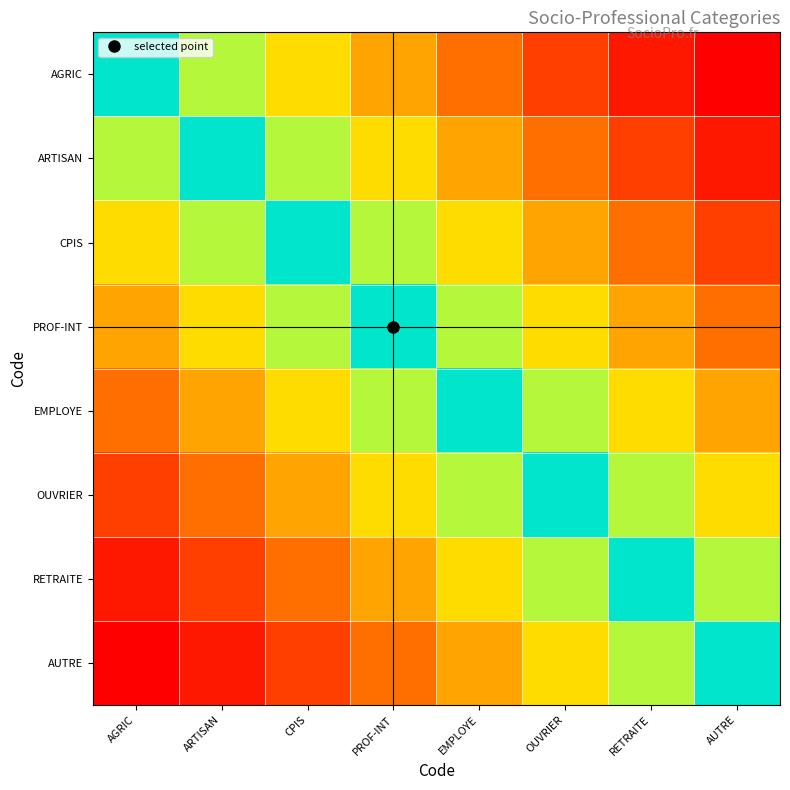

Which series has the largest total across all categories?

AGRIC